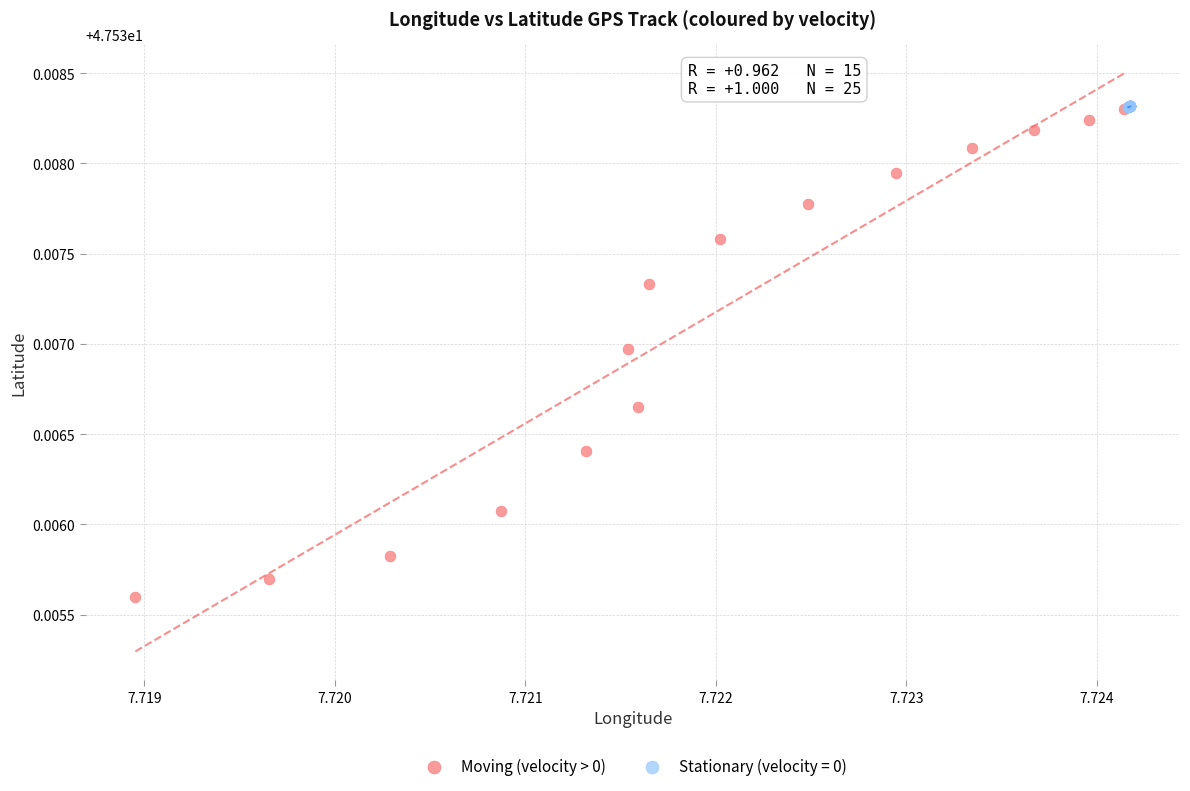

Which series contains the lowest Y value?

Moving (velocity > 0)